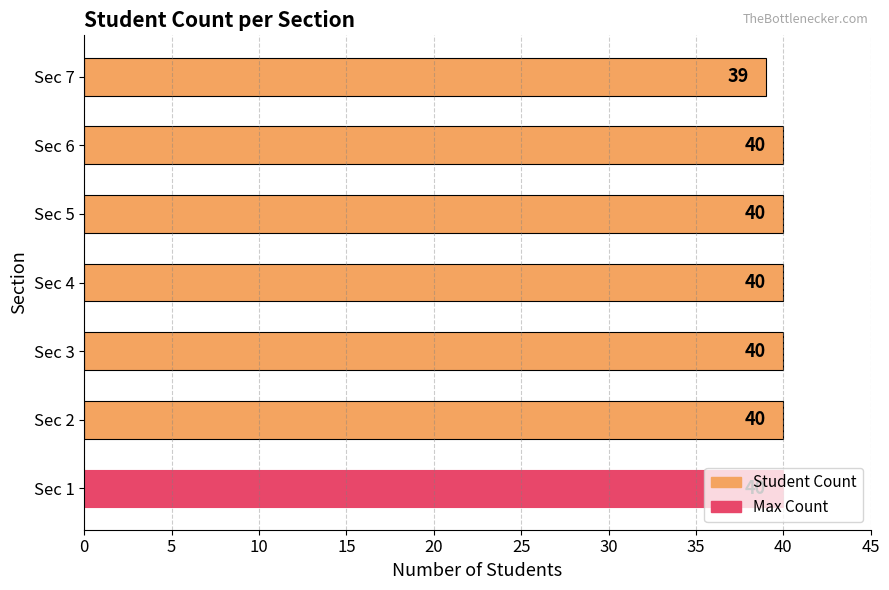

What is the ratio of the value at Sec 5 to the value at Sec 2?

1.0